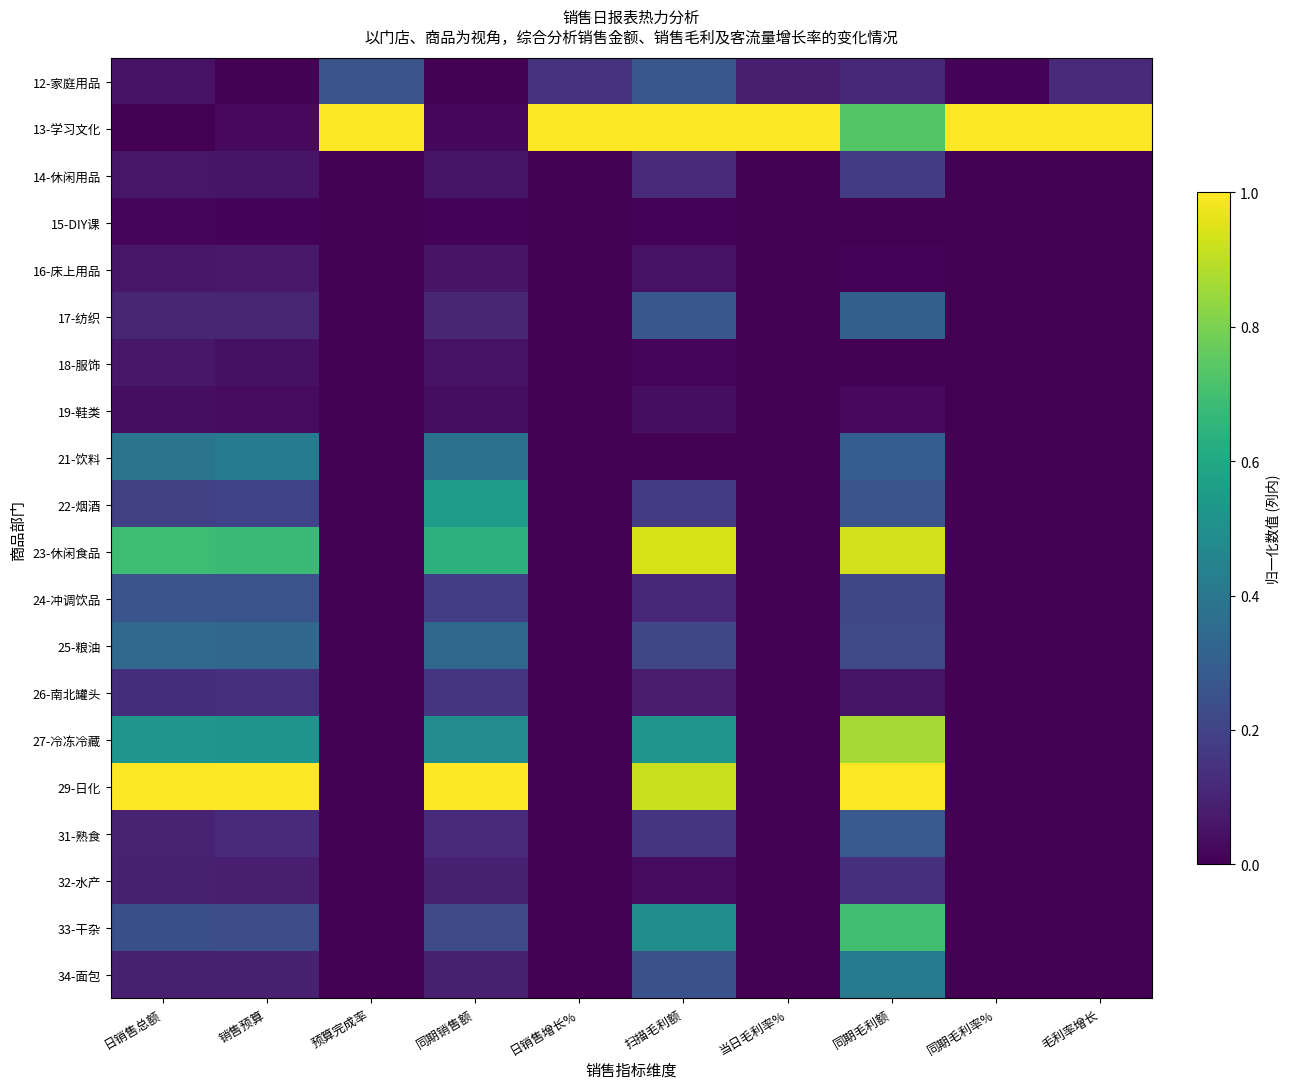

Reading left to right, what are all the values shown in this chart?

12-家庭用品: 日销售总额=0.0	销售预算=0.0	预算完成率=0.3	同期销售额=0.0	日销售增长%=0.1	扫描毛利额=0.3	当日毛利率%=0.1	同期毛利额=0.1	同期毛利率%=0.0	毛利率增长=0.1
13-学习文化: 日销售总额=0.0	销售预算=0.0	预算完成率=1.0	同期销售额=0.0	日销售增长%=1.0	扫描毛利额=1.0	当日毛利率%=1.0	同期毛利额=0.7	同期毛利率%=1.0	毛利率增长=1.0
14-休闲用品: 日销售总额=0.1	销售预算=0.1	预算完成率=0.0	同期销售额=0.1	日销售增长%=0.0	扫描毛利额=0.1	当日毛利率%=0.0	同期毛利额=0.2	同期毛利率%=0.0	毛利率增长=0.0
15-DIY课: 日销售总额=0.0	销售预算=0.0	预算完成率=0.0	同期销售额=0.0	日销售增长%=0.0	扫描毛利额=0.0	当日毛利率%=0.0	同期毛利额=0.0	同期毛利率%=0.0	毛利率增长=0.0
16-床上用品: 日销售总额=0.1	销售预算=0.1	预算完成率=0.0	同期销售额=0.1	日销售增长%=0.0	扫描毛利额=0.0	当日毛利率%=0.0	同期毛利额=0.0	同期毛利率%=0.0	毛利率增长=0.0
17-纺织: 日销售总额=0.1	销售预算=0.1	预算完成率=0.0	同期销售额=0.1	日销售增长%=0.0	扫描毛利额=0.3	当日毛利率%=0.0	同期毛利额=0.3	同期毛利率%=0.0	毛利率增长=0.0
18-服饰: 日销售总额=0.1	销售预算=0.0	预算完成率=0.0	同期销售额=0.1	日销售增长%=0.0	扫描毛利额=0.0	当日毛利率%=0.0	同期毛利额=0.0	同期毛利率%=0.0	毛利率增长=0.0
19-鞋类: 日销售总额=0.0	销售预算=0.0	预算完成率=0.0	同期销售额=0.0	日销售增长%=0.0	扫描毛利额=0.0	当日毛利率%=0.0	同期毛利额=0.0	同期毛利率%=0.0	毛利率增长=0.0
21-饮料: 日销售总额=0.4	销售预算=0.4	预算完成率=0.0	同期销售额=0.4	日销售增长%=0.0	扫描毛利额=0.0	当日毛利率%=0.0	同期毛利额=0.3	同期毛利率%=0.0	毛利率增长=0.0
22-烟酒: 日销售总额=0.2	销售预算=0.2	预算完成率=0.0	同期销售额=0.5	日销售增长%=0.0	扫描毛利额=0.2	当日毛利率%=0.0	同期毛利额=0.3	同期毛利率%=0.0	毛利率增长=0.0
23-休闲食品: 日销售总额=0.7	销售预算=0.7	预算完成率=0.0	同期销售额=0.6	日销售增长%=0.0	扫描毛利额=0.9	当日毛利率%=0.0	同期毛利额=0.9	同期毛利率%=0.0	毛利率增长=0.0
24-冲调饮品: 日销售总额=0.3	销售预算=0.3	预算完成率=0.0	同期销售额=0.2	日销售增长%=0.0	扫描毛利额=0.1	当日毛利率%=0.0	同期毛利额=0.2	同期毛利率%=0.0	毛利率增长=0.0
25-粮油: 日销售总额=0.3	销售预算=0.3	预算完成率=0.0	同期销售额=0.3	日销售增长%=0.0	扫描毛利额=0.2	当日毛利率%=0.0	同期毛利额=0.2	同期毛利率%=0.0	毛利率增长=0.0
26-南北罐头: 日销售总额=0.1	销售预算=0.1	预算完成率=0.0	同期销售额=0.2	日销售增长%=0.0	扫描毛利额=0.1	当日毛利率%=0.0	同期毛利额=0.1	同期毛利率%=0.0	毛利率增长=0.0
27-冷冻冷藏: 日销售总额=0.5	销售预算=0.5	预算完成率=0.0	同期销售额=0.5	日销售增长%=0.0	扫描毛利额=0.5	当日毛利率%=0.0	同期毛利额=0.9	同期毛利率%=0.0	毛利率增长=0.0
29-日化: 日销售总额=1.0	销售预算=1.0	预算完成率=0.0	同期销售额=1.0	日销售增长%=0.0	扫描毛利额=0.9	当日毛利率%=0.0	同期毛利额=1.0	同期毛利率%=0.0	毛利率增长=0.0
31-熟食: 日销售总额=0.1	销售预算=0.1	预算完成率=0.0	同期销售额=0.1	日销售增长%=0.0	扫描毛利额=0.2	当日毛利率%=0.0	同期毛利额=0.3	同期毛利率%=0.0	毛利率增长=0.0
32-水产: 日销售总额=0.1	销售预算=0.1	预算完成率=0.0	同期销售额=0.1	日销售增长%=0.0	扫描毛利额=0.0	当日毛利率%=0.0	同期毛利额=0.1	同期毛利率%=0.0	毛利率增长=0.0
33-干杂: 日销售总额=0.2	销售预算=0.2	预算完成率=0.0	同期销售额=0.2	日销售增长%=0.0	扫描毛利额=0.5	当日毛利率%=0.0	同期毛利额=0.7	同期毛利率%=0.0	毛利率增长=0.0
34-面包: 日销售总额=0.1	销售预算=0.1	预算完成率=0.0	同期销售额=0.1	日销售增长%=0.0	扫描毛利额=0.2	当日毛利率%=0.0	同期毛利额=0.4	同期毛利率%=0.0	毛利率增长=0.0